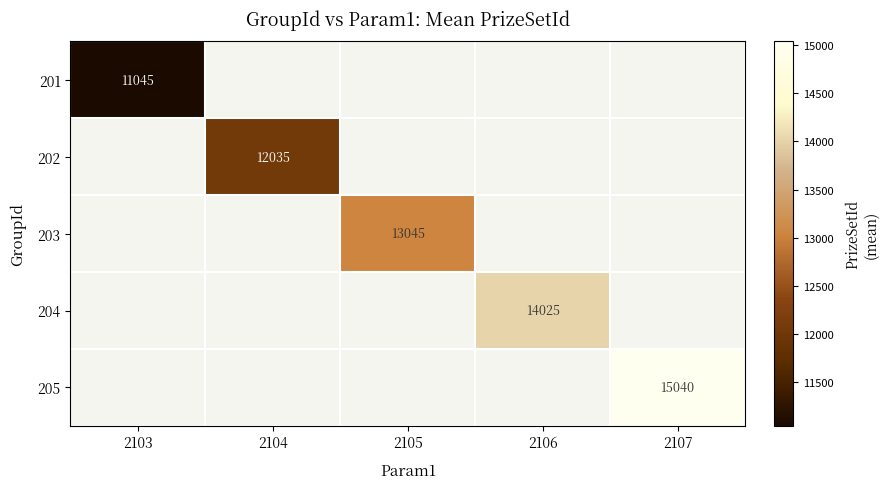

List the labels in order of 203 value, largest first.

2103, 2104, 2105, 2106, 2107